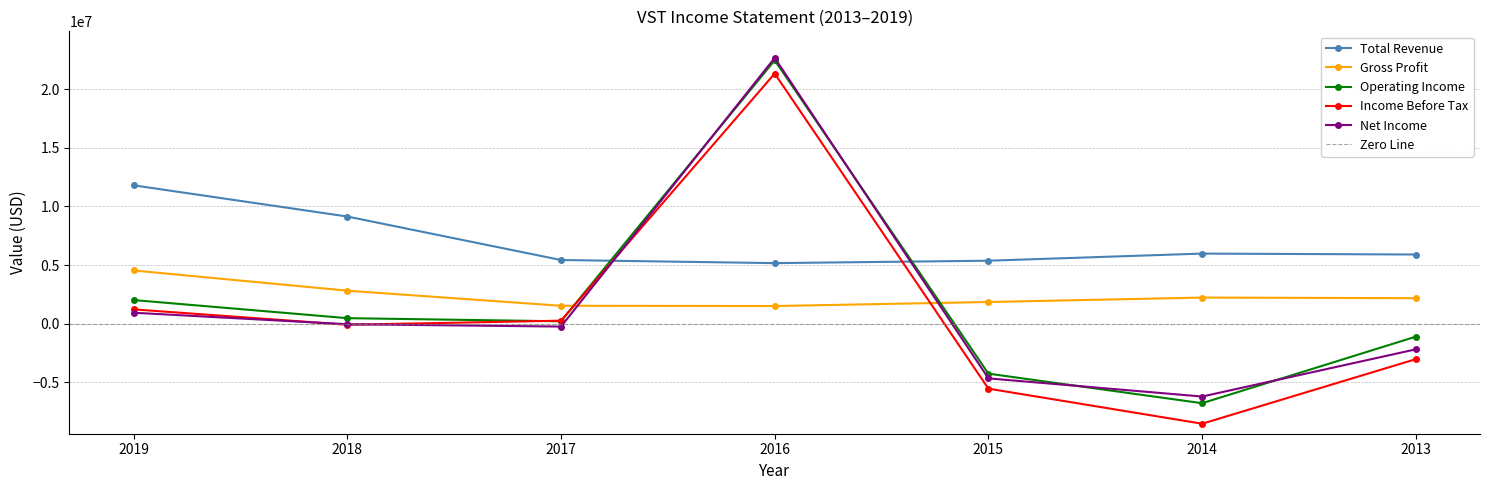

Between 2019 and 2018, which is larger?

2019